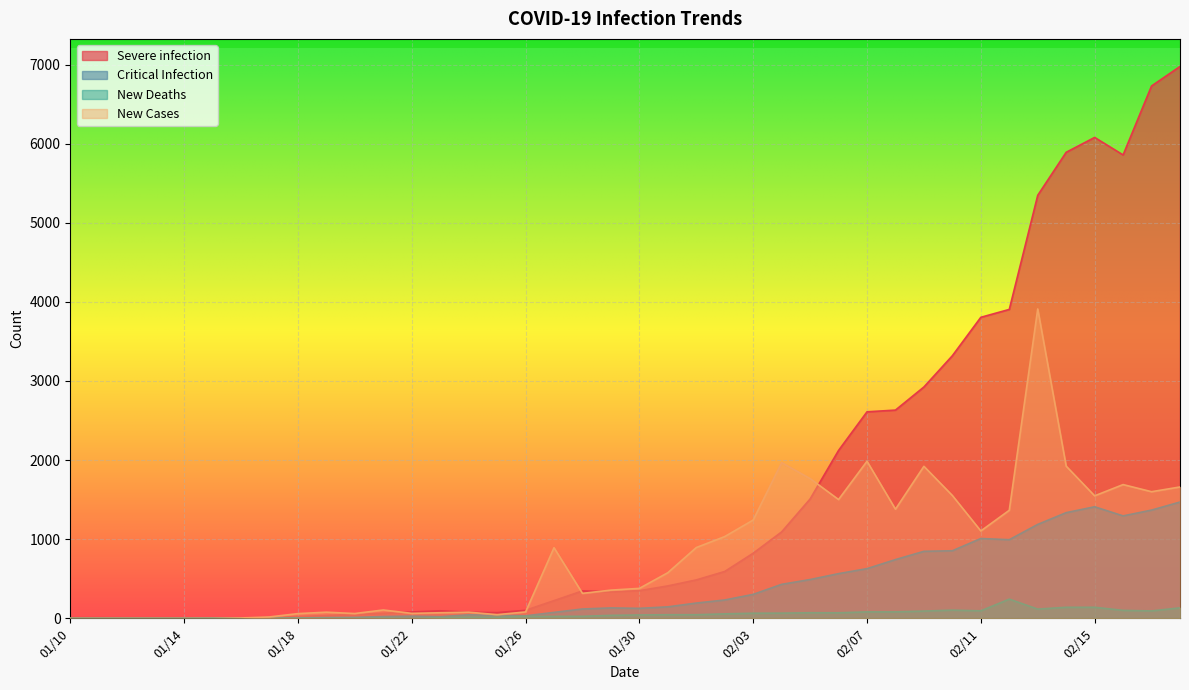

What is the maximum value for Critical Infection?

1469.5